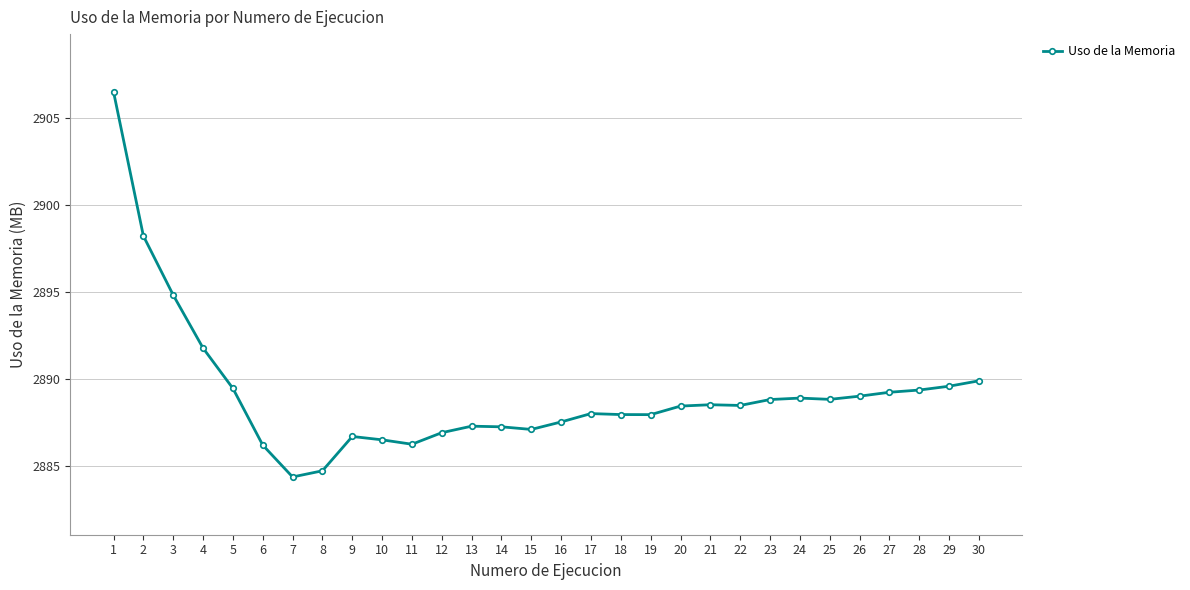

What is the average value?

2889.2